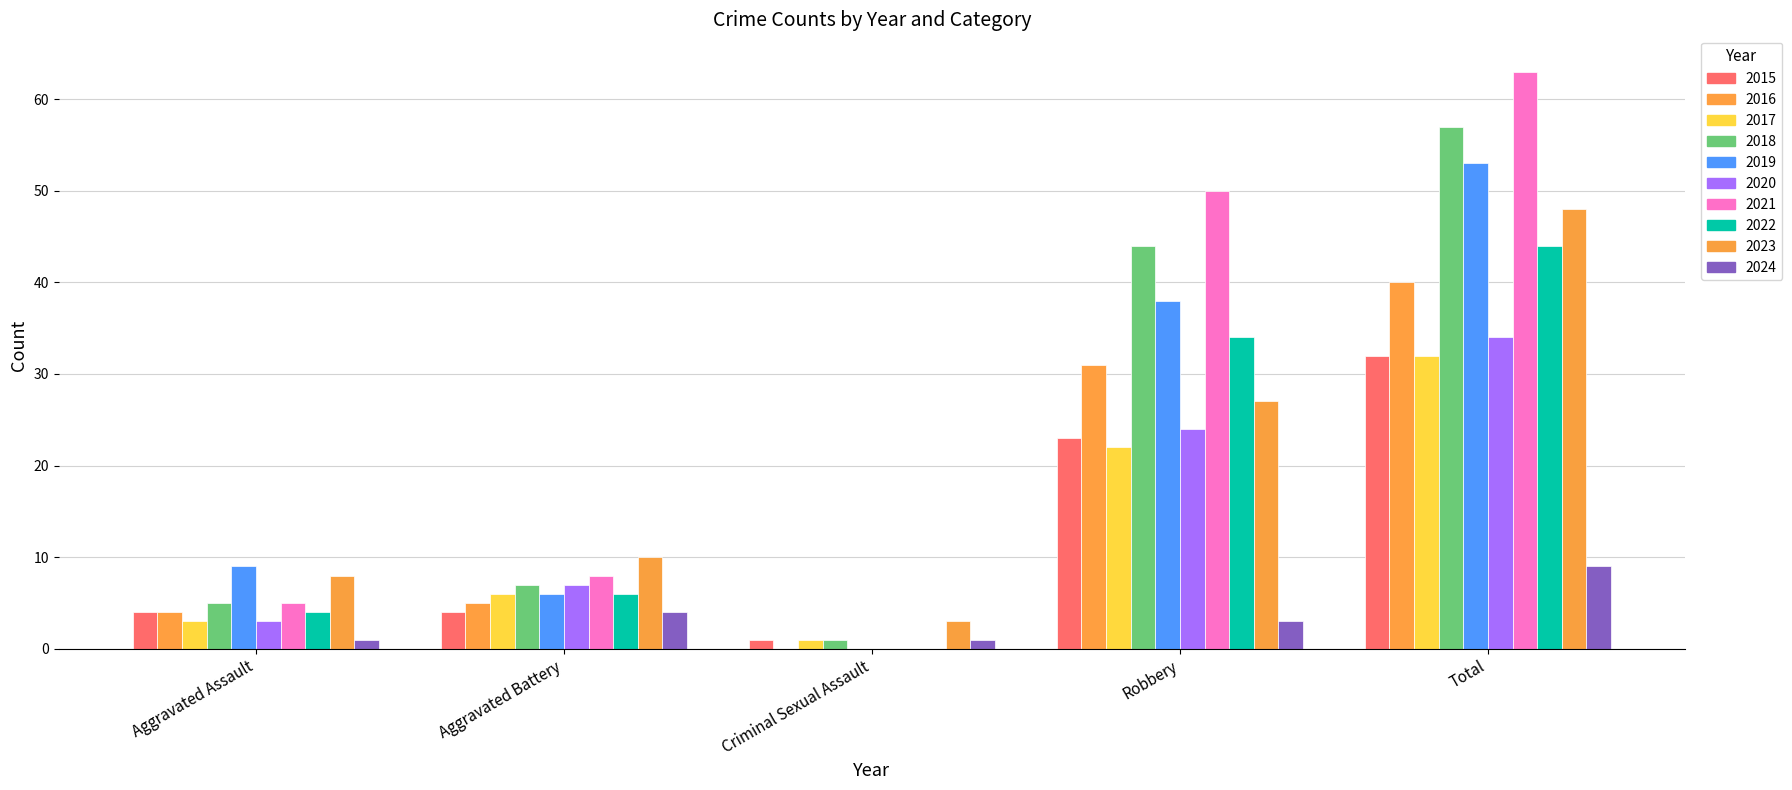

Reading left to right, list all the values displayed in this chart.

Aggravated Assault: 2015=4	2016=4	2017=3	2018=5	2019=9	2020=3	2021=5	2022=4	2023=8	2024=1
Aggravated Battery: 2015=4	2016=5	2017=6	2018=7	2019=6	2020=7	2021=8	2022=6	2023=10	2024=4
Criminal Sexual Assault: 2015=1	2016=0	2017=1	2018=1	2019=0	2020=0	2021=0	2022=0	2023=3	2024=1
Robbery: 2015=23	2016=31	2017=22	2018=44	2019=38	2020=24	2021=50	2022=34	2023=27	2024=3
Total: 2015=32	2016=40	2017=32	2018=57	2019=53	2020=34	2021=63	2022=44	2023=48	2024=9